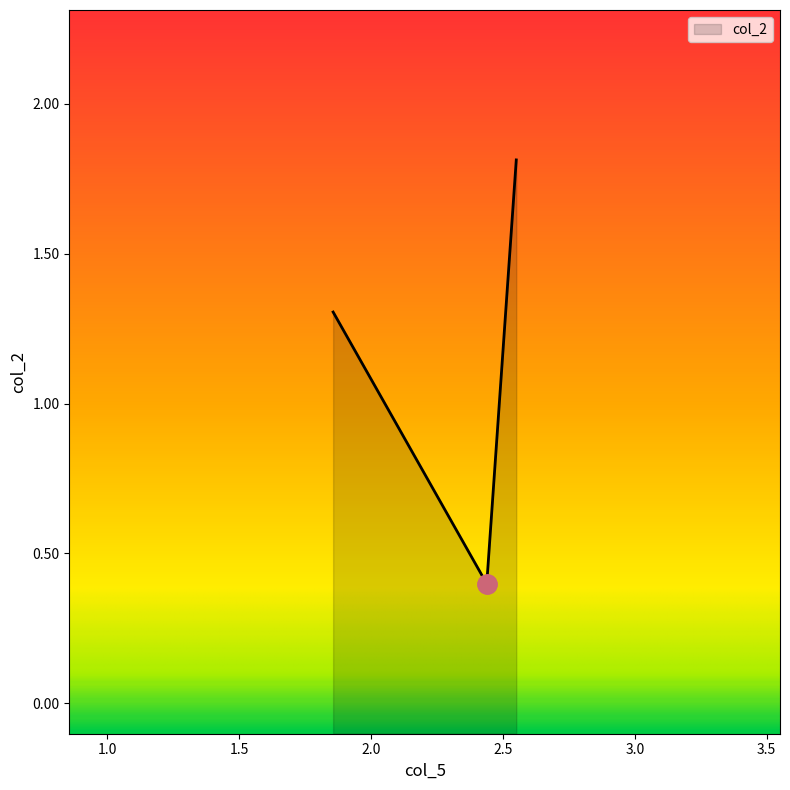

What is the minimum value shown in the chart?

0.4